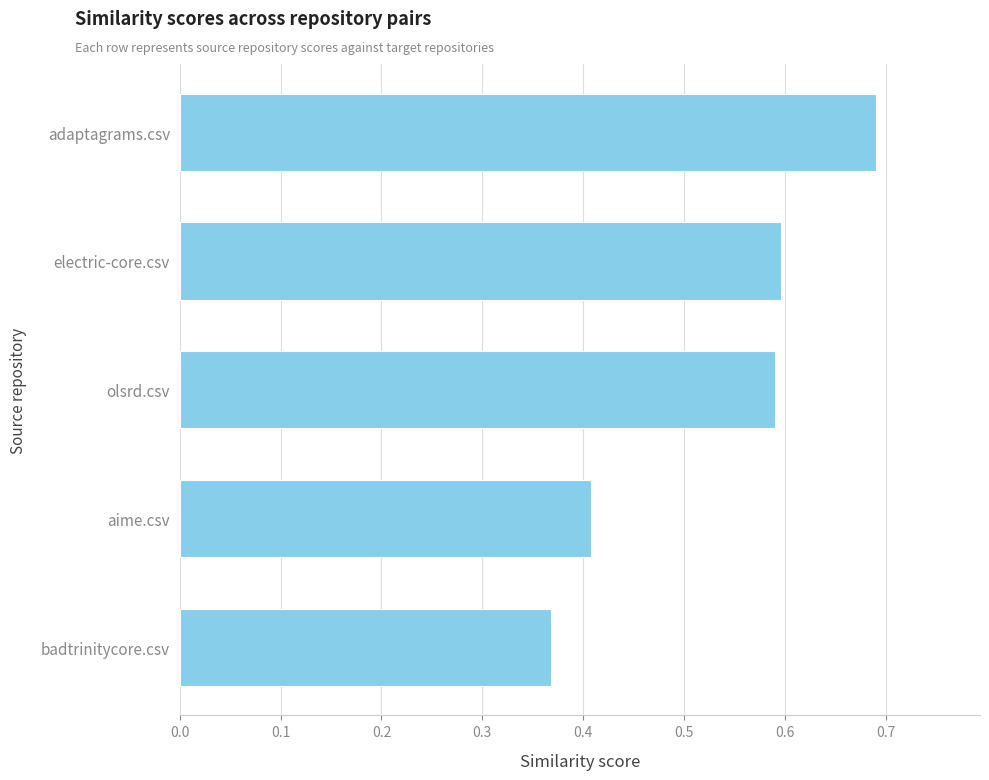

True or false: the data shows 0.2 at olsrd.csv.

False